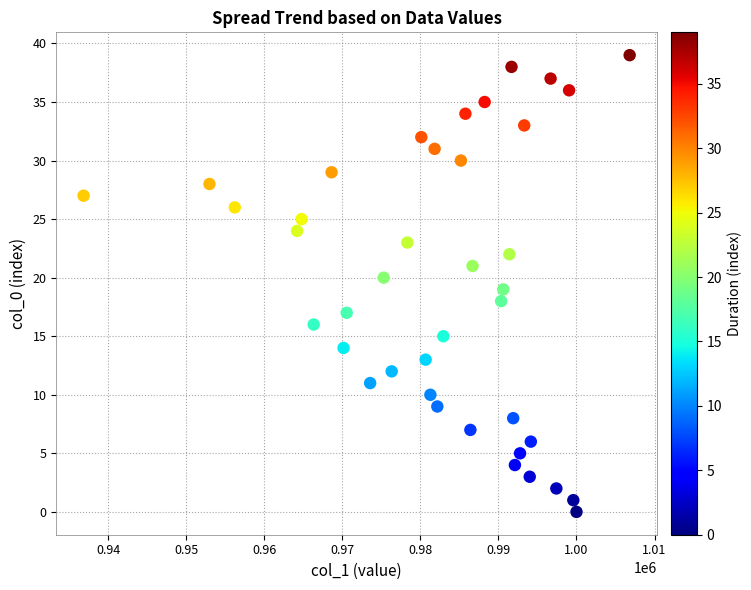

What is the range of Y values (max minus min)?

39